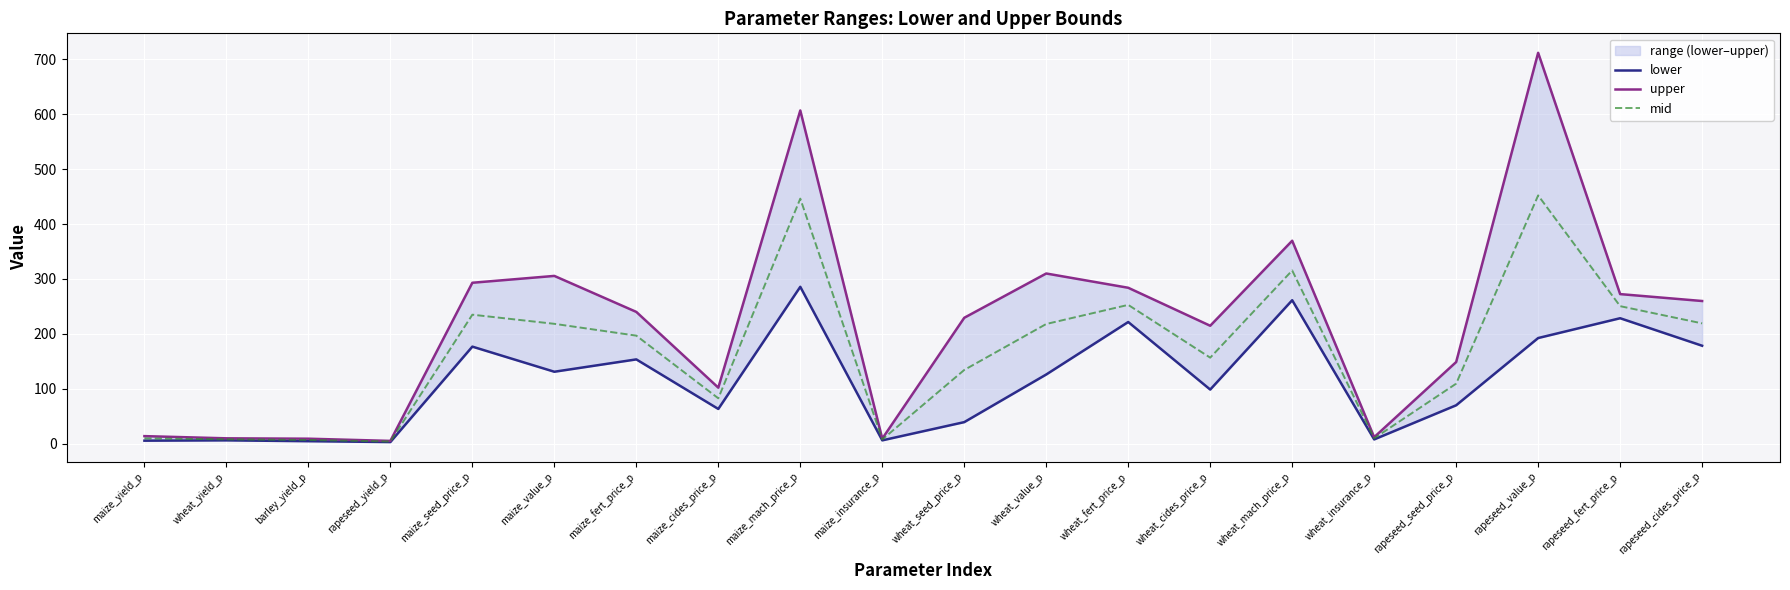

True or false: upper and mid cross at least once.

False